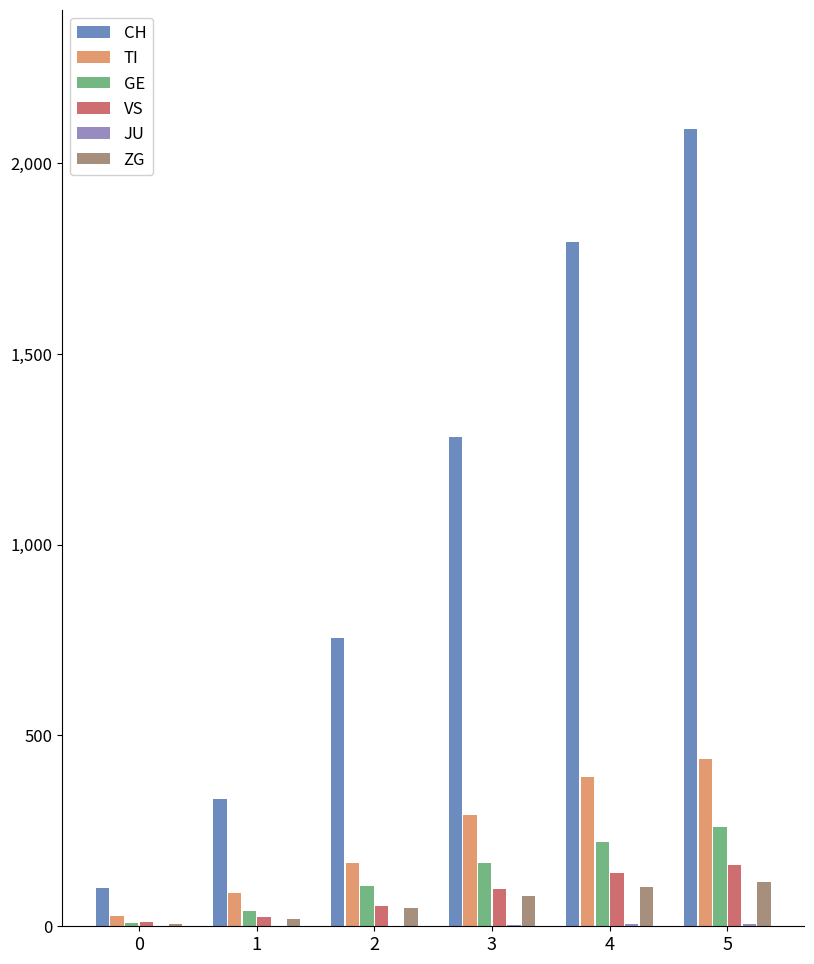

Which series changed the most between 1 and 3?

CH